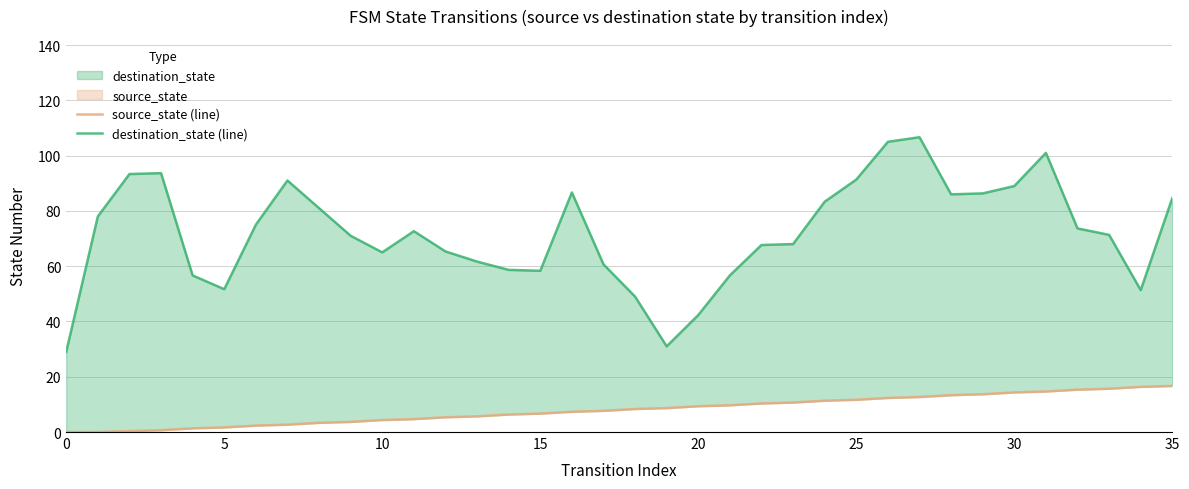

The value of source_state (line) at 25 is 11.7. True or false?

True